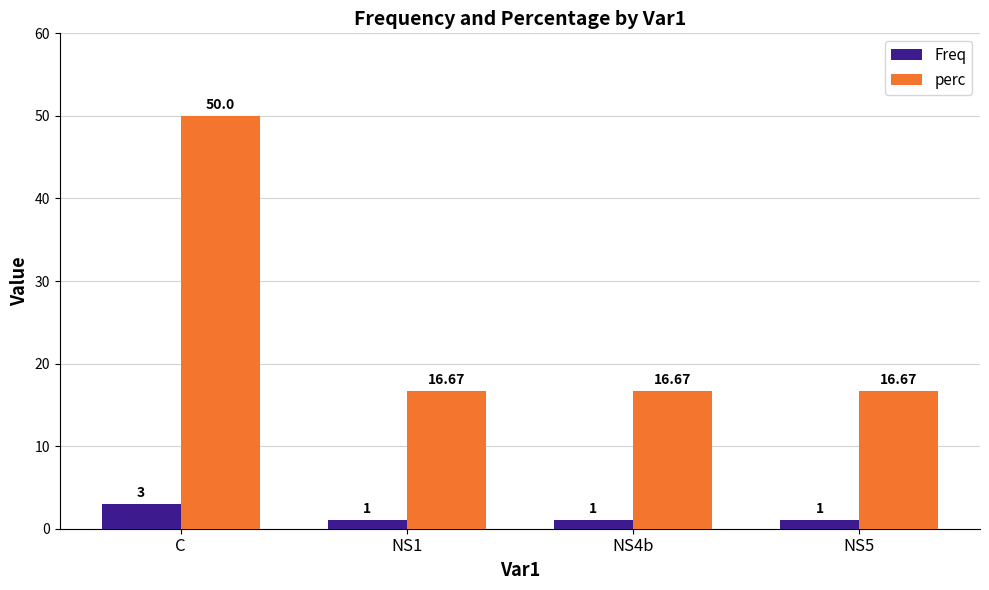

What is the value of the perc bar at the 3rd from the left?

16.7